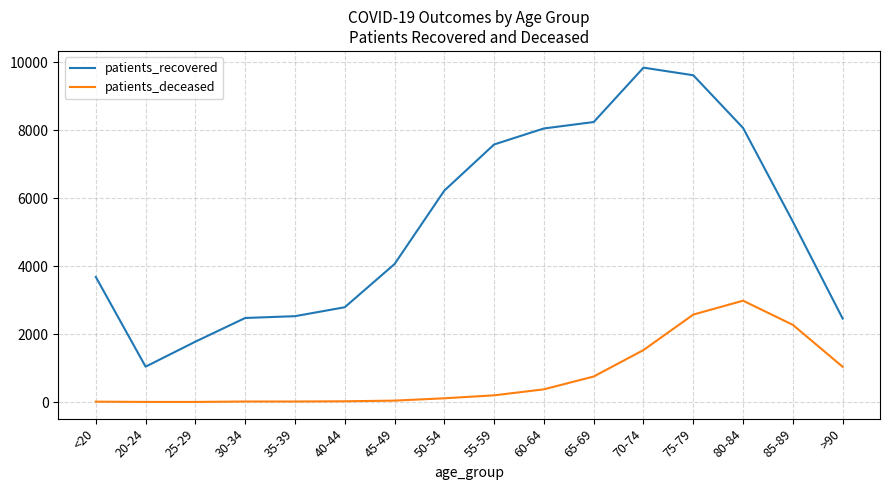

Which label corresponds to the largest value in the chart?

70-74